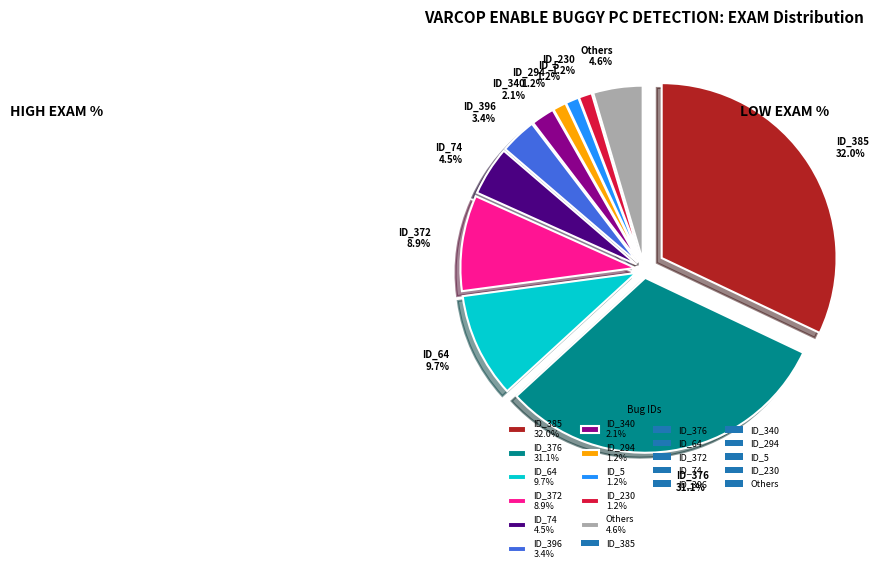

Which category has the biggest portion of the pie?

ID_385